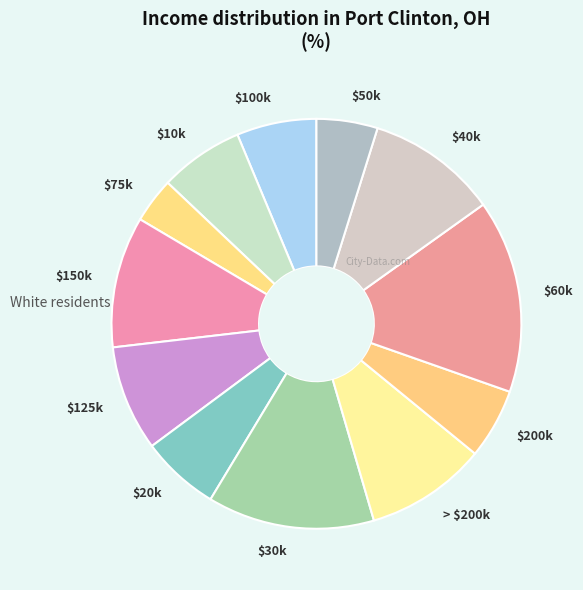

Count the number of slices in the pie.

12